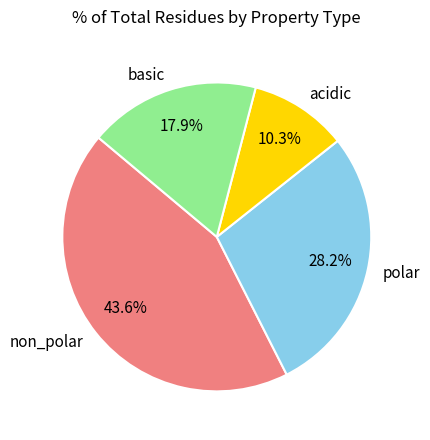

Do acidic and polar together represent more than half of the pie?

No